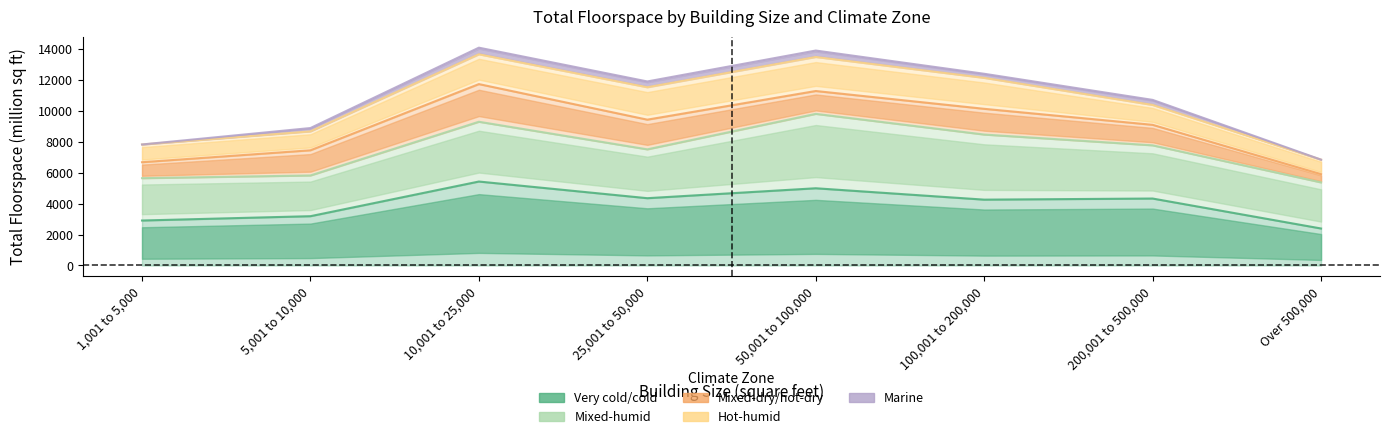

True or false: Hot-humid (floorspace) and Marine (floorspace) cross at least once.

False